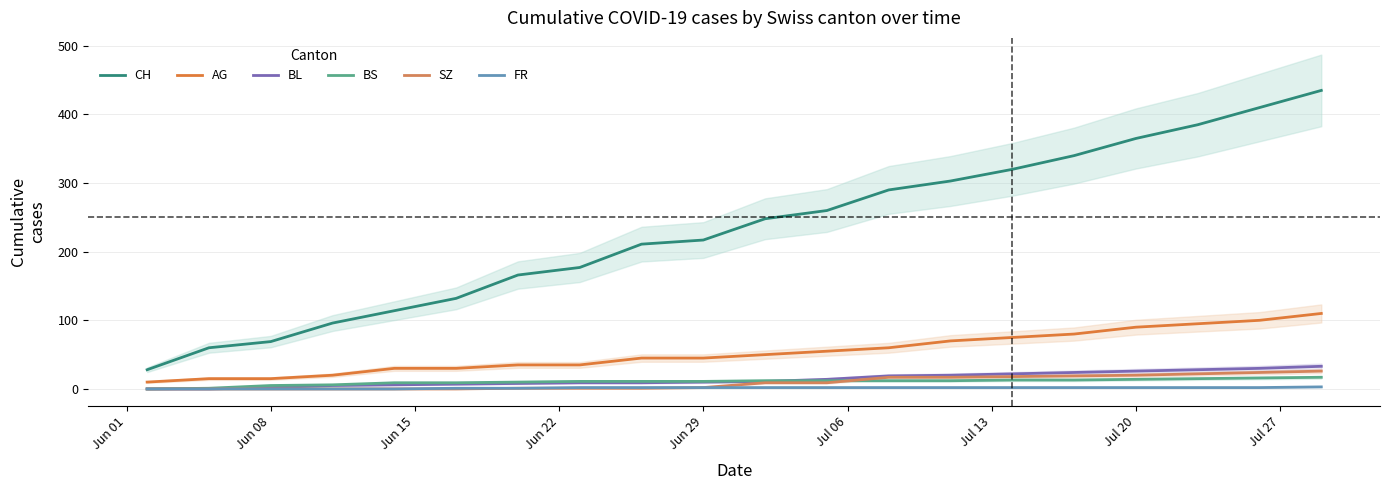

True or false: CH and FR cross at least once.

False